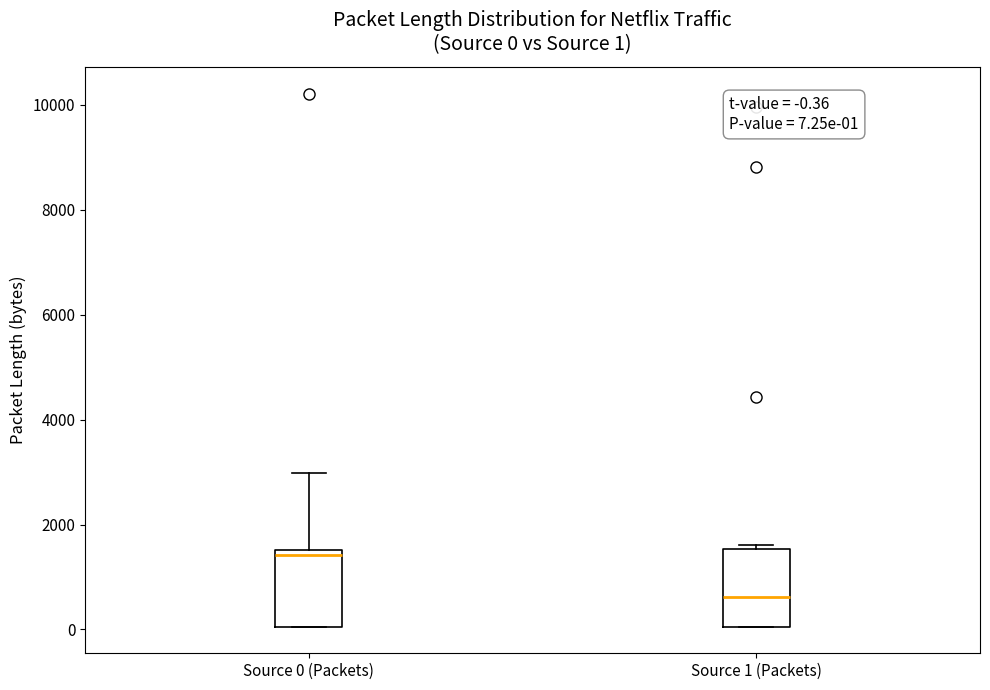

Which box's median line is the lowest?

Source 1 (Packets)